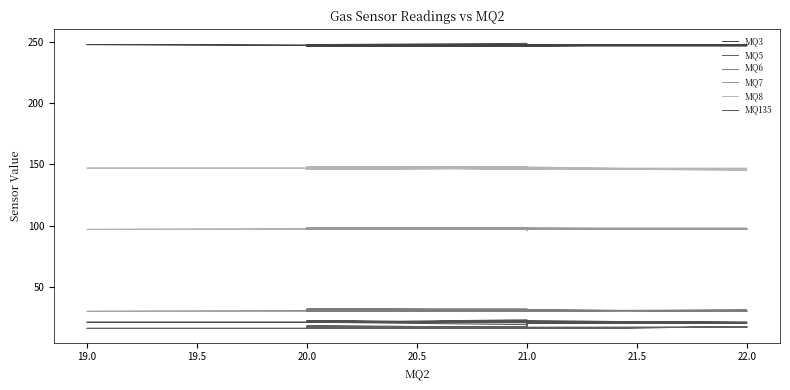

What are all the series names shown in the legend?

MQ3, MQ5, MQ6, MQ7, MQ8, MQ135